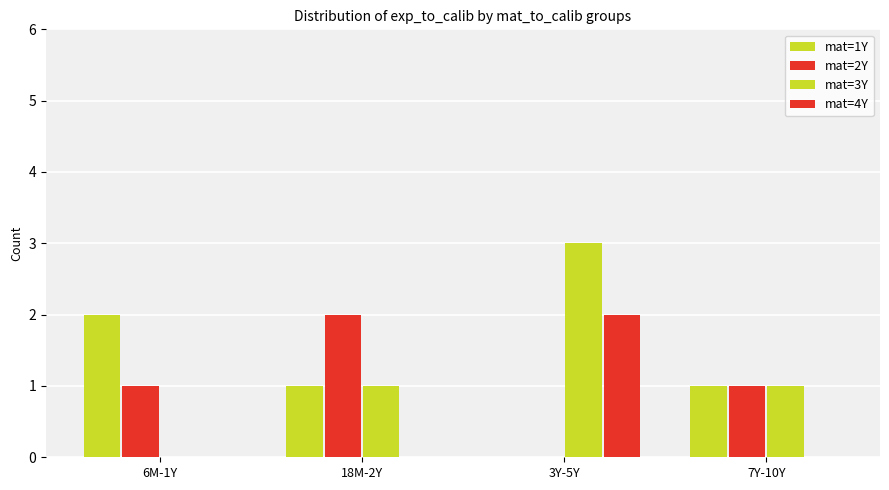

Count the mat=2Y values in the range 1 to 2.

3